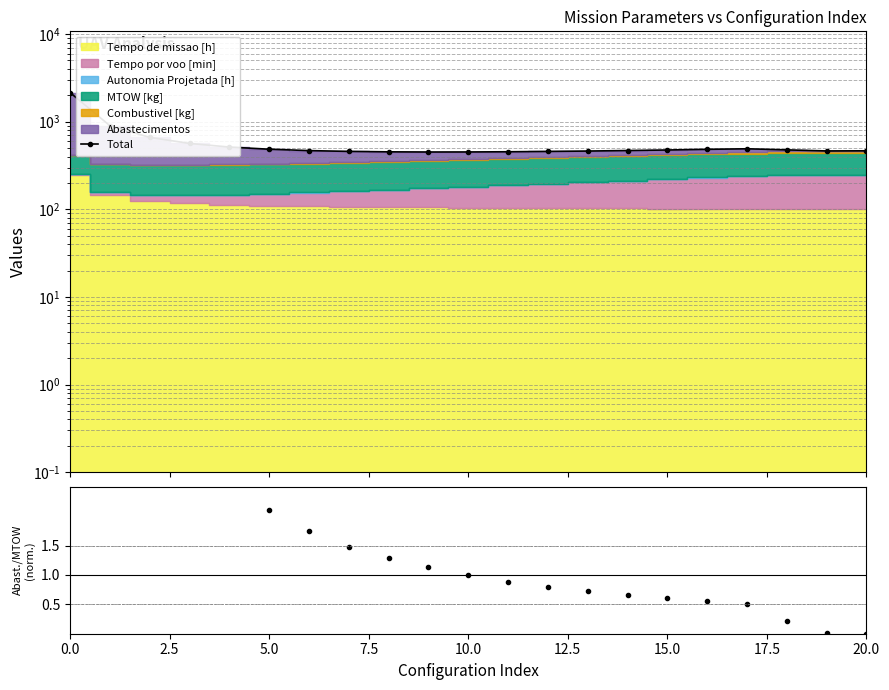

What value does the Abastecimentos/MTOW series have at 14?

0.7